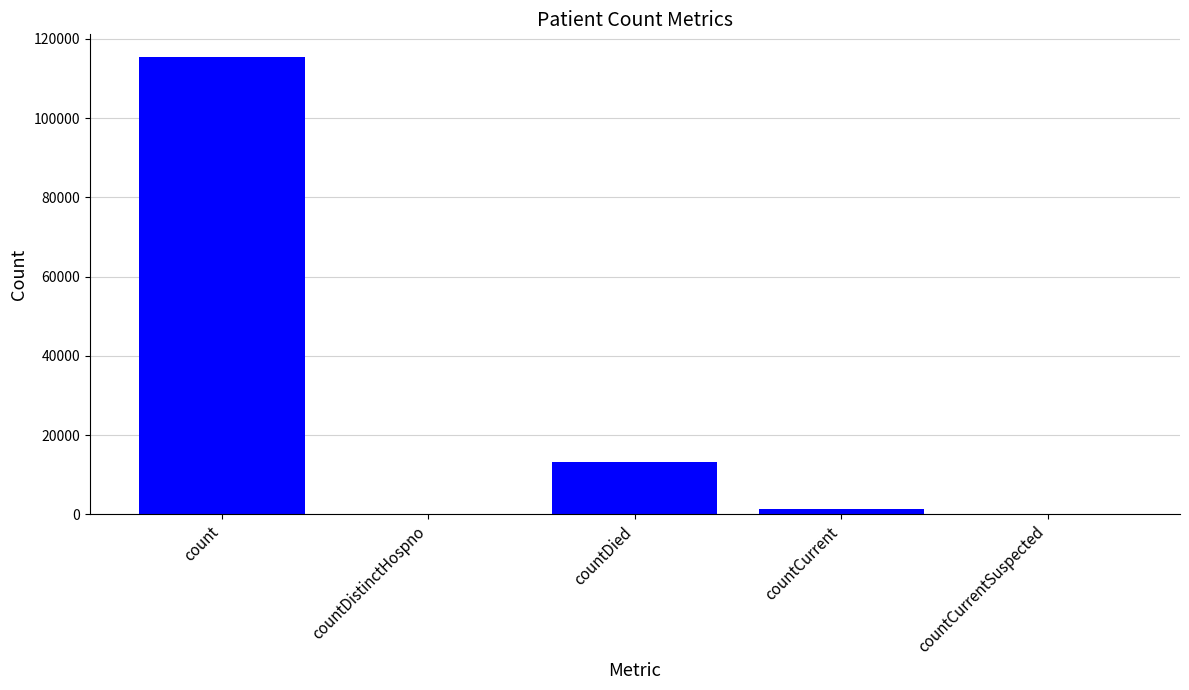

What is the greatest value displayed?

115379